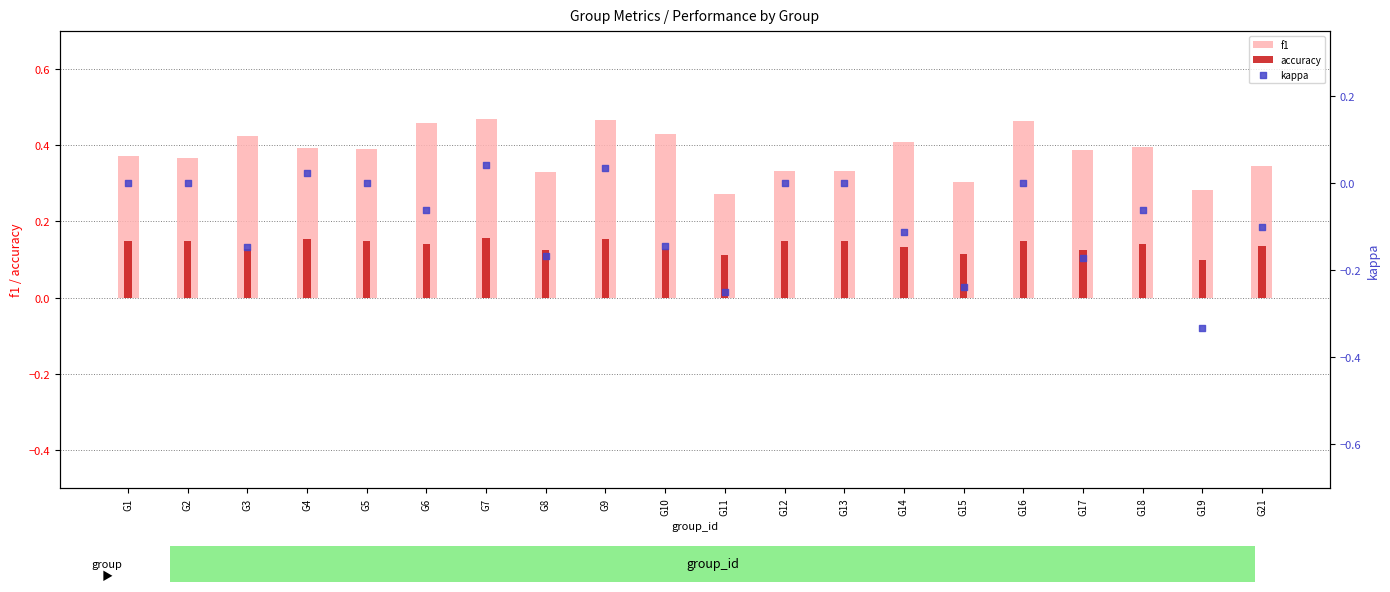

Which series has the largest Y range (max minus min)?

kappa